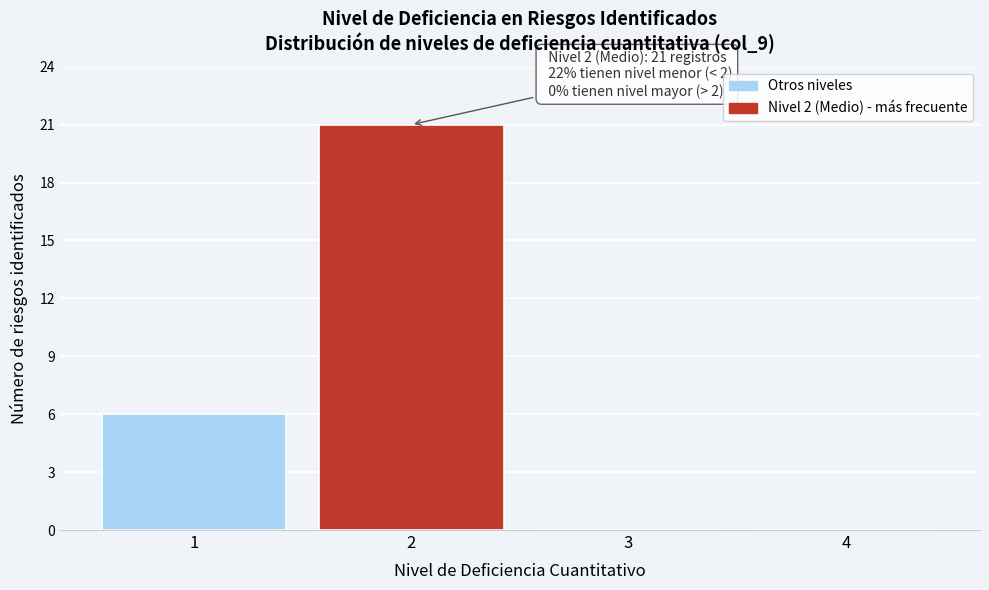

Reading right to left, list all the values displayed in this chart.

4=0	3=0	2=21	1=6